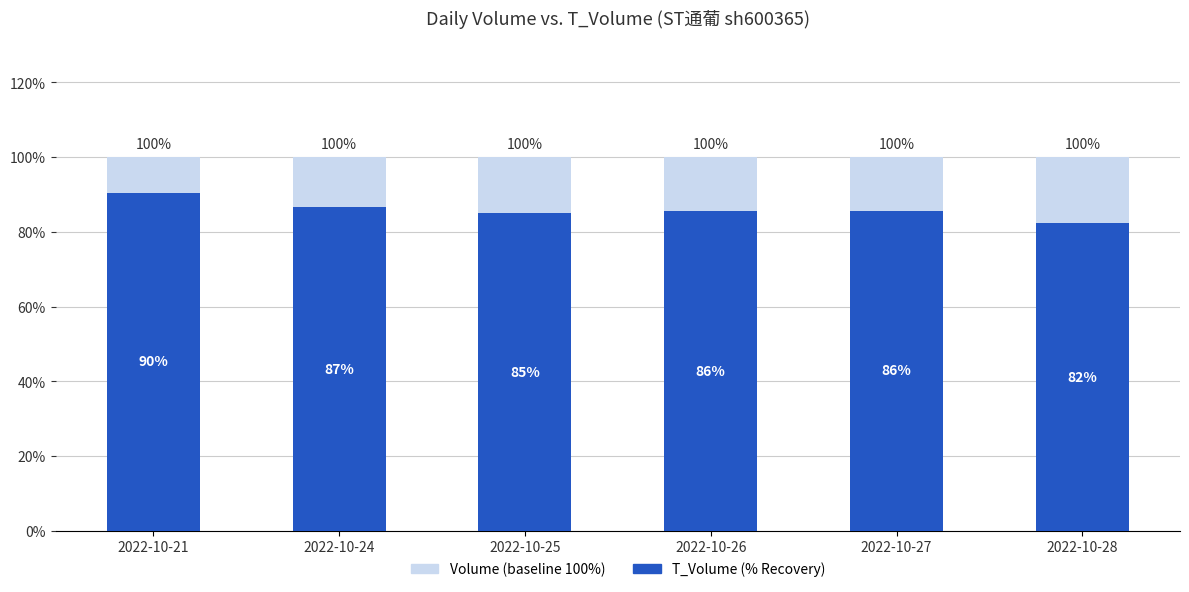

What is the sum of all T_Volume (% Recovery) values?

515.7